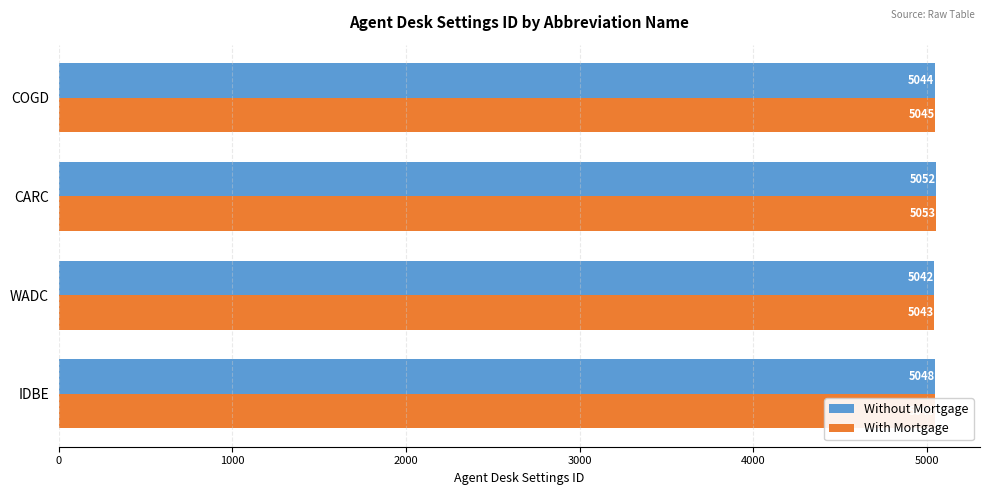

The value of Without Mortgage at COGD is 1921. True or false?

False